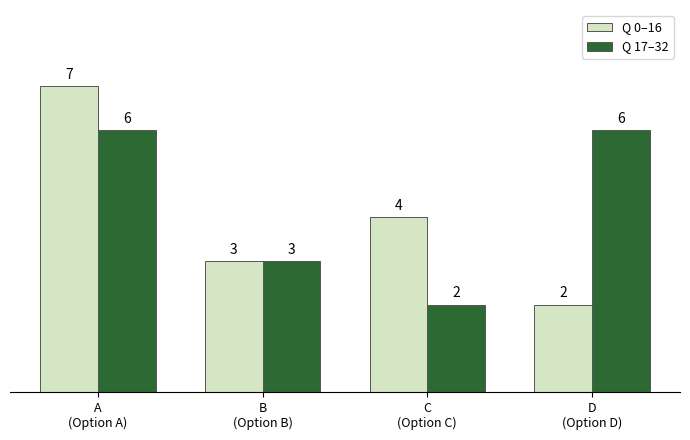

Where is Q 0–16 nearest to the value 4?

C
(Option C)